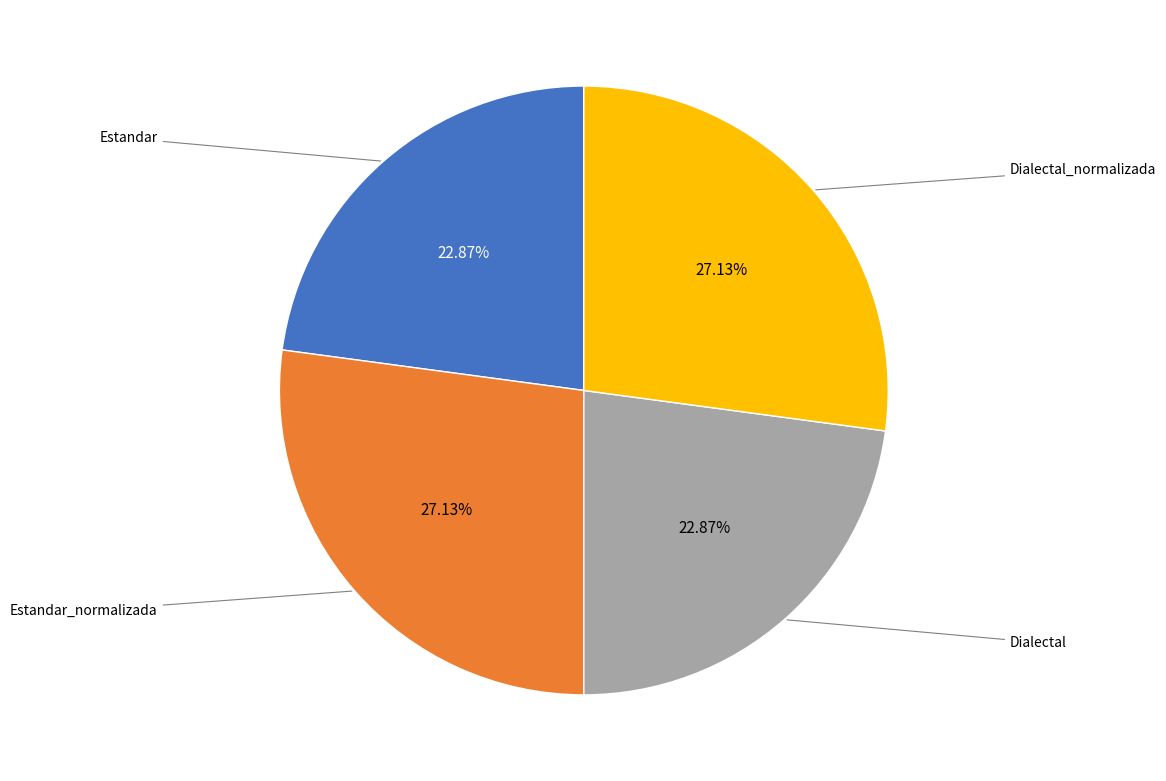

Is there any slice that represents more than half of the pie?

No